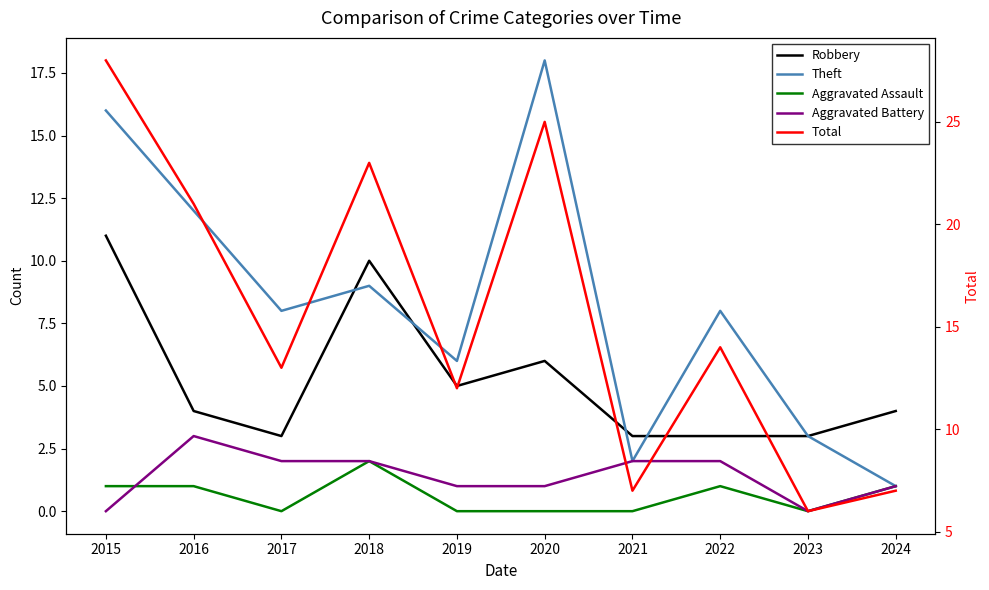

Reading right to left, what are all the values shown in this chart?

Robbery: 4	3	3	3	6	5	10	3	4	11
Theft: 1	3	8	2	18	6	9	8	12	16
Aggravated Assault: 1	0	1	0	0	0	2	0	1	1
Aggravated Battery: 1	0	2	2	1	1	2	2	3	0
Total: 7	6	14	7	25	12	23	13	21	28